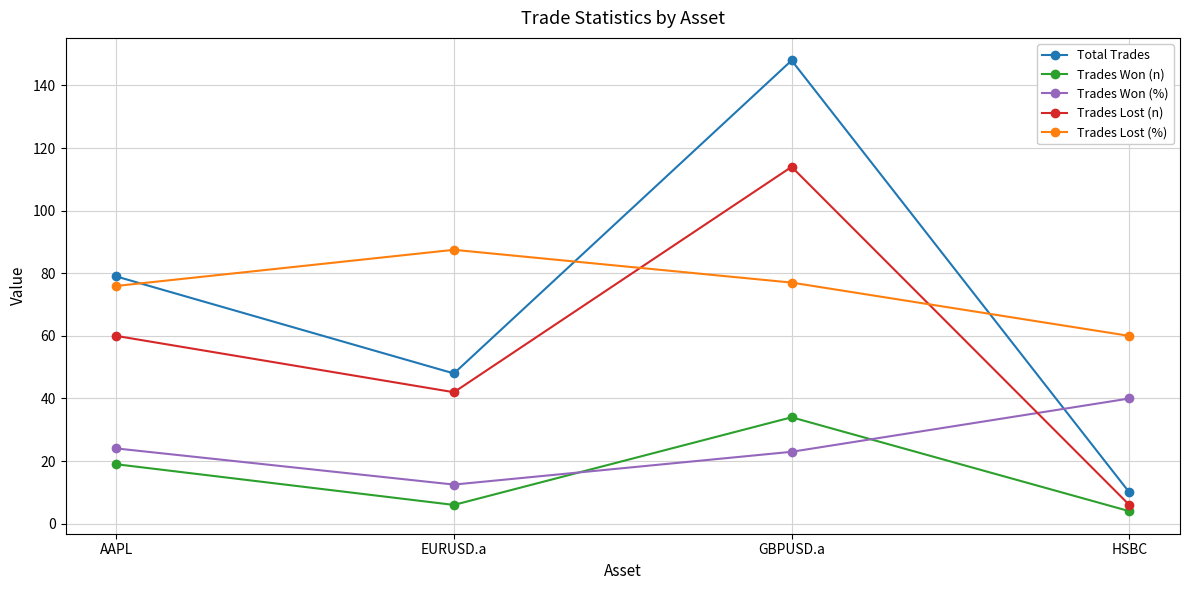

Reading right to left, what are all the values shown in this chart?

Total Trades: HSBC=10.0	GBPUSD.a=148.0	EURUSD.a=48.0	AAPL=79.0
Trades Won (n): HSBC=4.0	GBPUSD.a=34.0	EURUSD.a=6.0	AAPL=19.0
Trades Won (%): HSBC=40.0	GBPUSD.a=23.0	EURUSD.a=12.5	AAPL=24.1
Trades Lost (n): HSBC=6.0	GBPUSD.a=114.0	EURUSD.a=42.0	AAPL=60.0
Trades Lost (%): HSBC=60.0	GBPUSD.a=77.0	EURUSD.a=87.5	AAPL=75.9